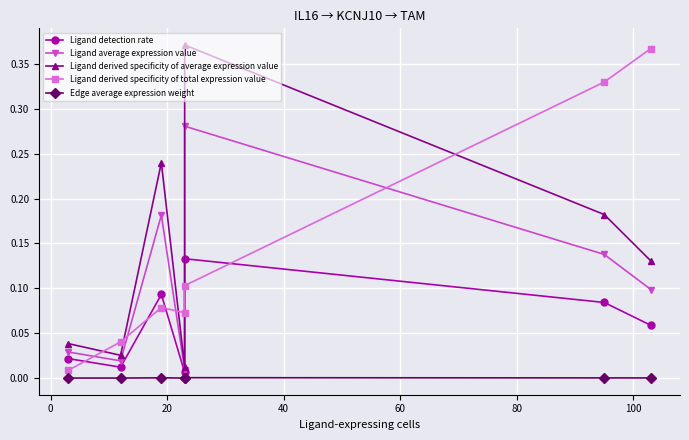

Which series has the largest total across all categories?

Ligand derived specificity of total expression value